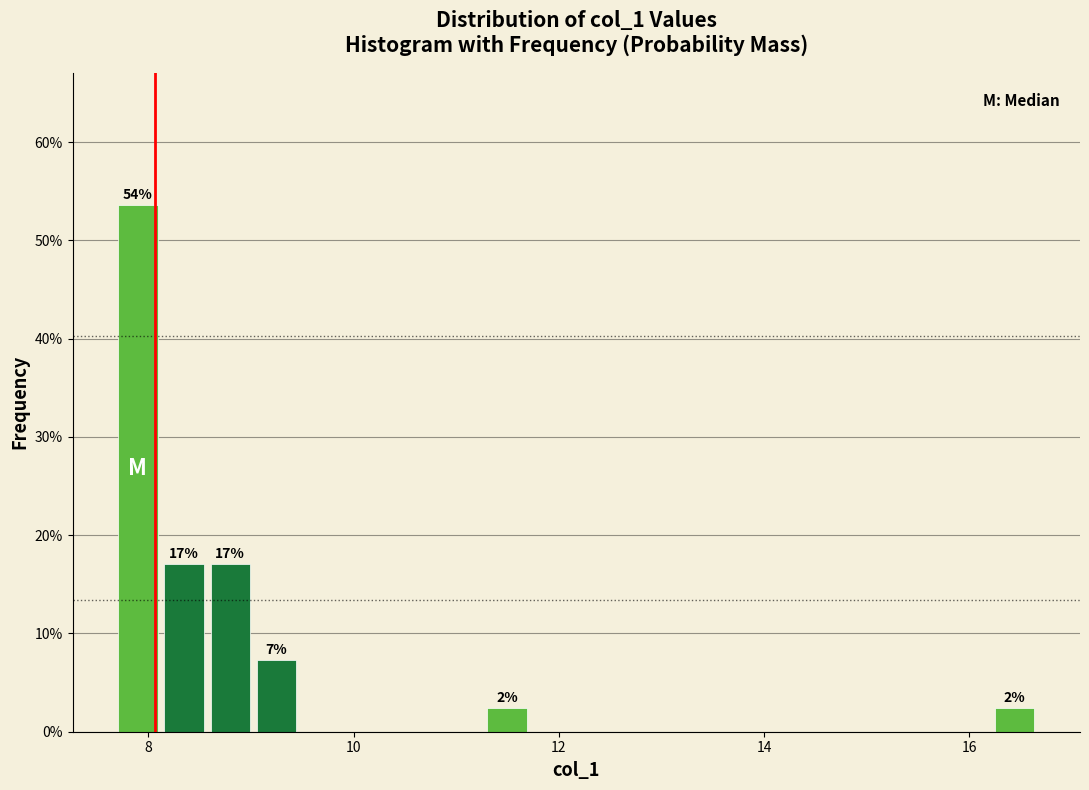

Around what value on the x-axis is the tallest bar? Give the approximate position of its centre, as read against the axis.

7.8